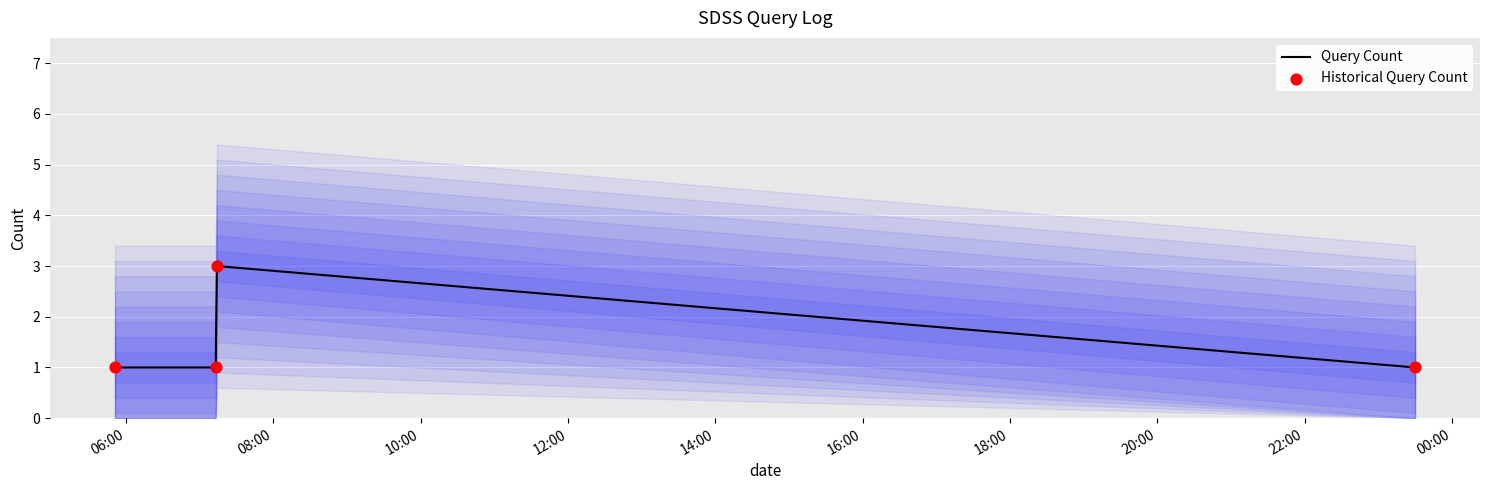

What are all the series names shown in the legend?

Query Count, Historical Query Count